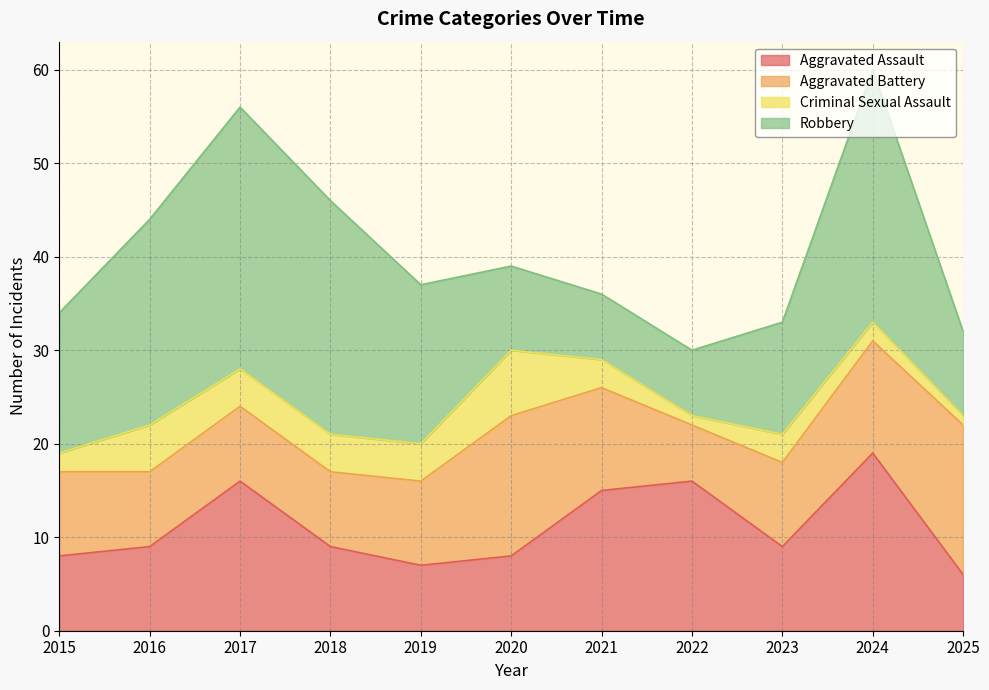

Is the value of Robbery at 2018 greater than the value of Aggravated Battery at 2021?

Yes